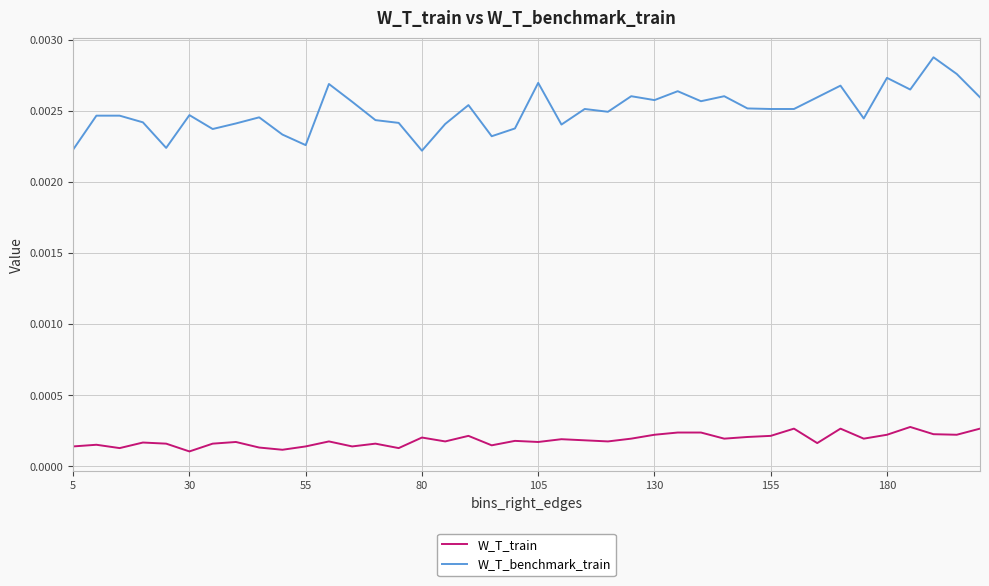

Rank the series by their average value, from highest to lowest.

W_T_benchmark_train, W_T_train